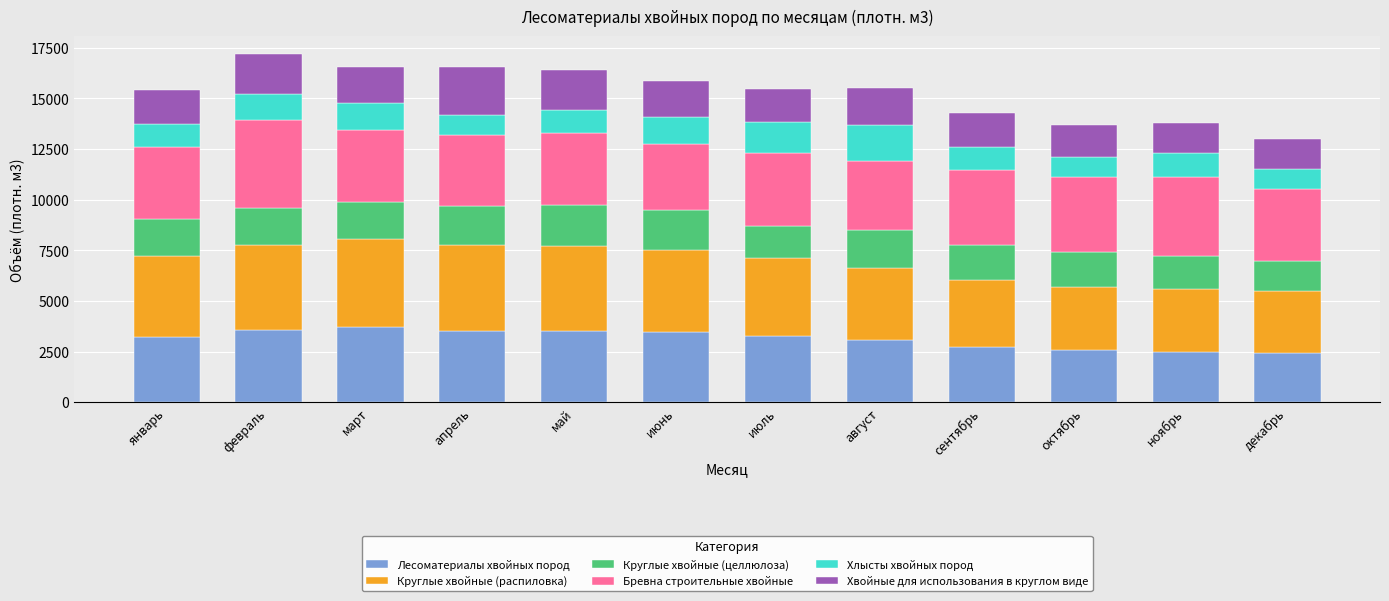

What is the total value across all series at январь?

15418.4